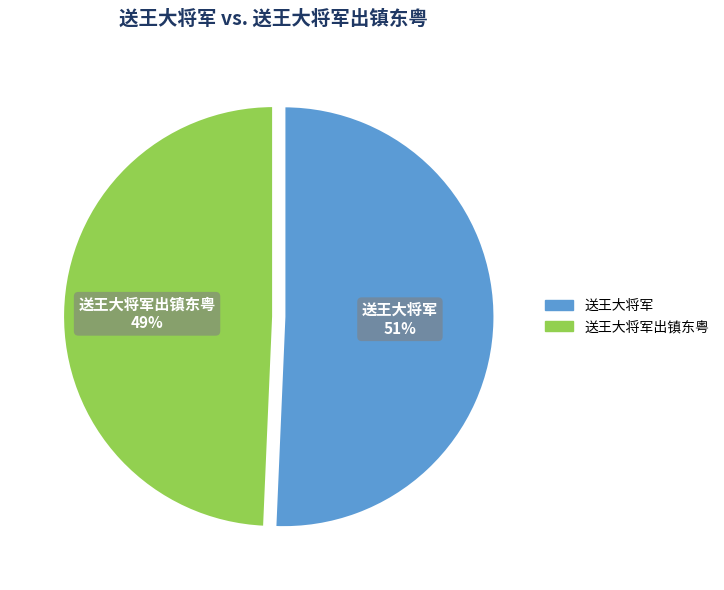

To the nearest percent, what is the average slice percentage?

50%